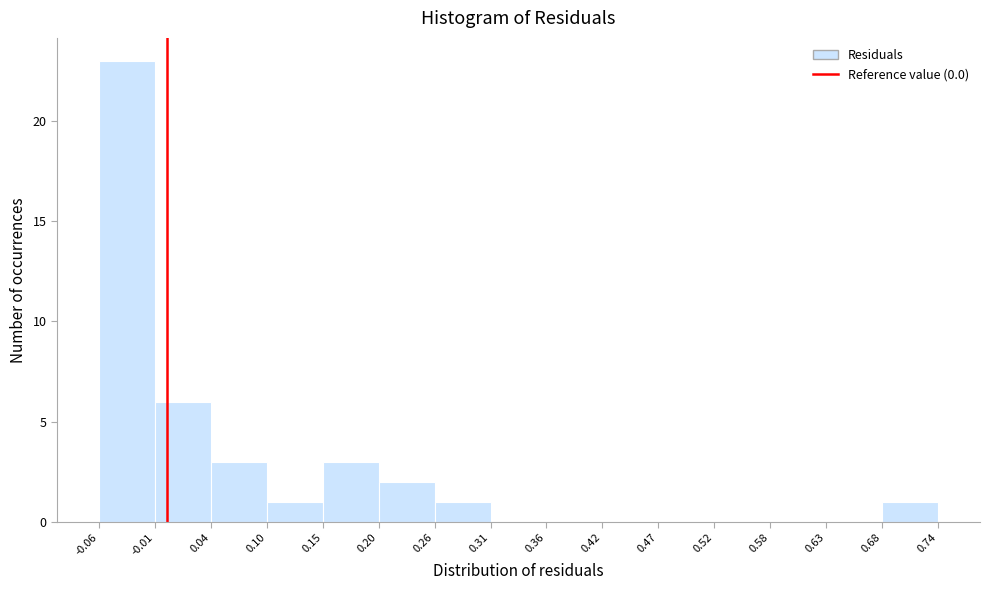

How tall is the bar that spans 0.04 to 0.10 on the x-axis? The values are not printed on the chart, so give them approximately, as read against the axis.

3